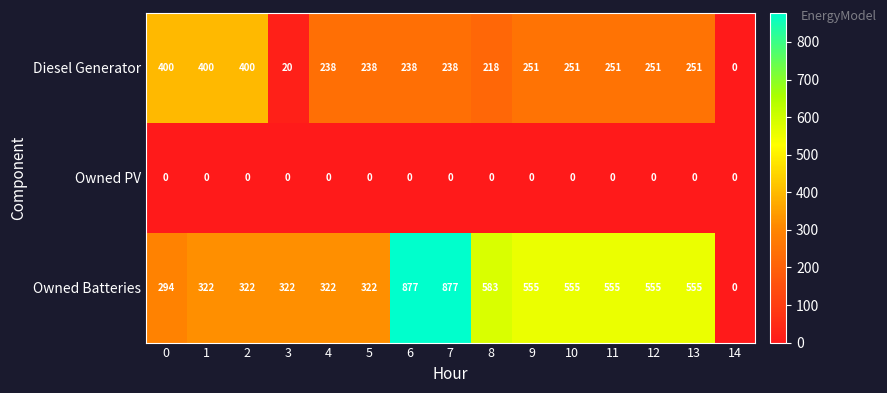

Rank the series by their maximum value, from highest to lowest.

Owned Batteries, Diesel Generator, Owned PV